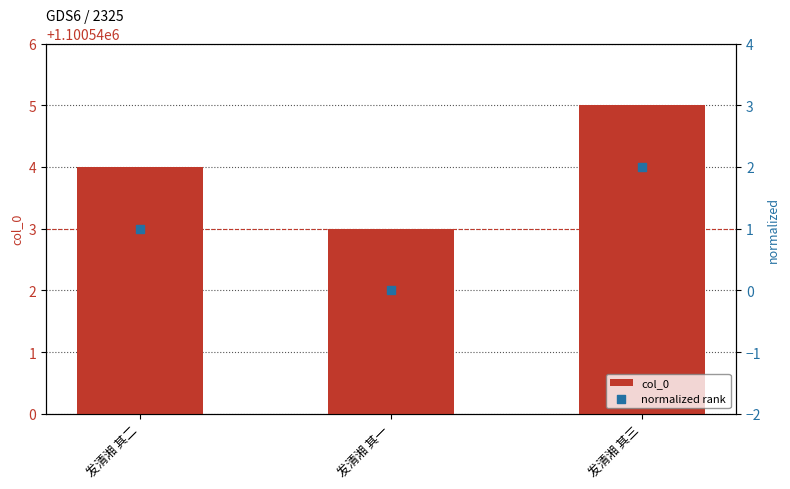

Which series has the largest total across all categories?

col_0